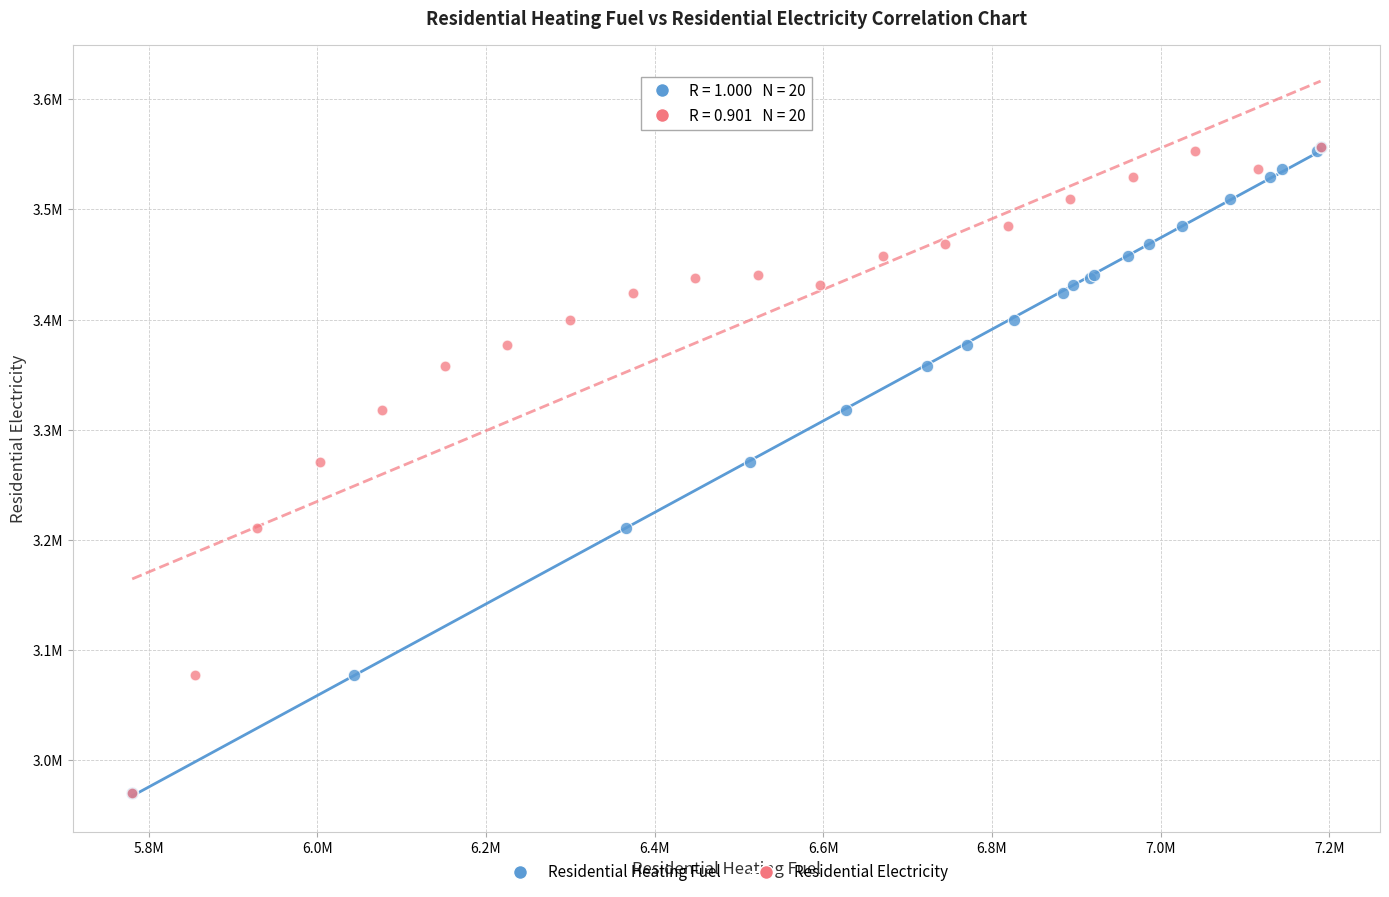

What are all the series names shown in the legend?

Residential Heating Fuel, Residential Electricity